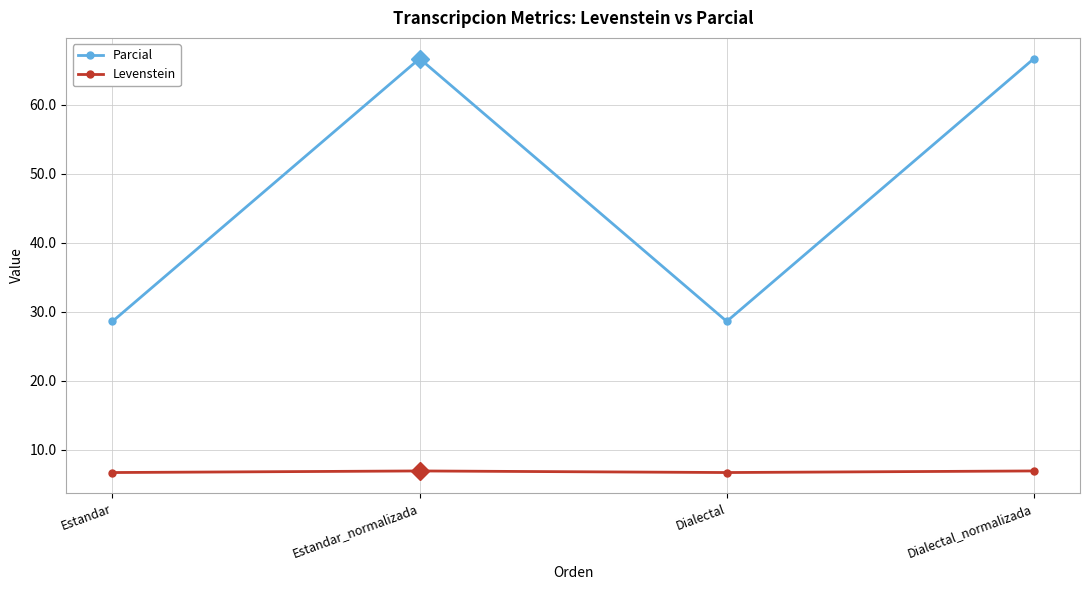

In Parcial, how many points are lower than both neighbors (excluding endpoints)?

1